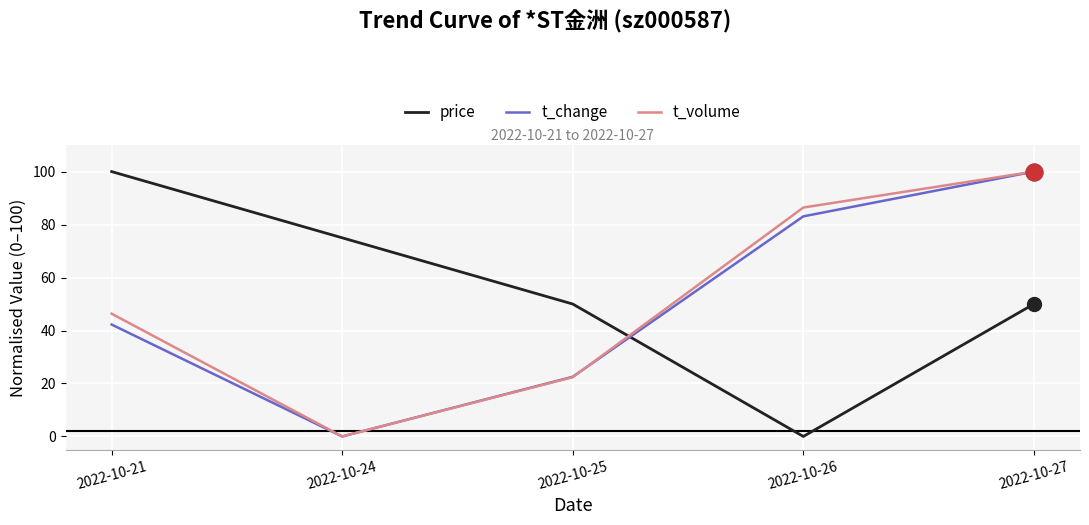

What are all the series names shown in the legend?

price, t_change, t_volume